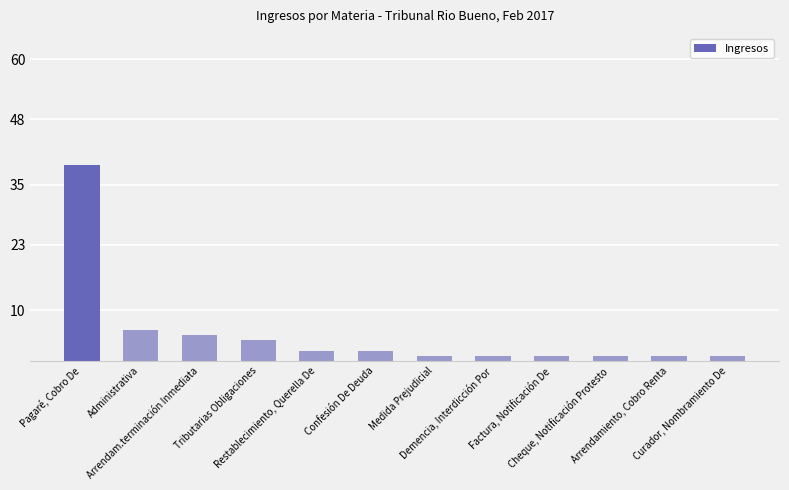

What is the value of the 6th bar from the left?

2